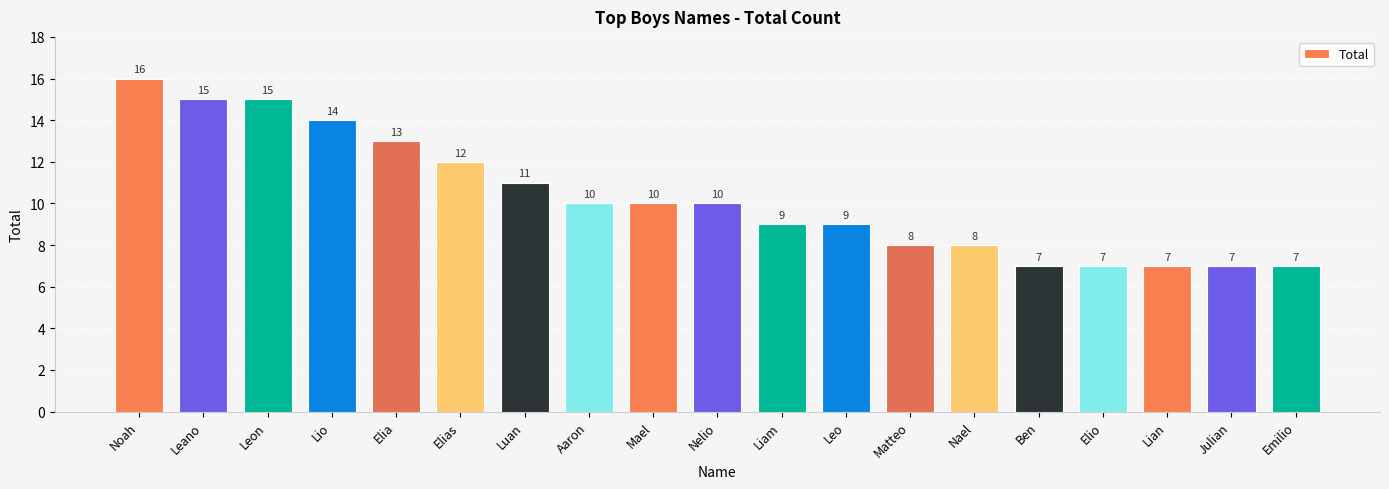

Where does the data first go above 10?

Noah